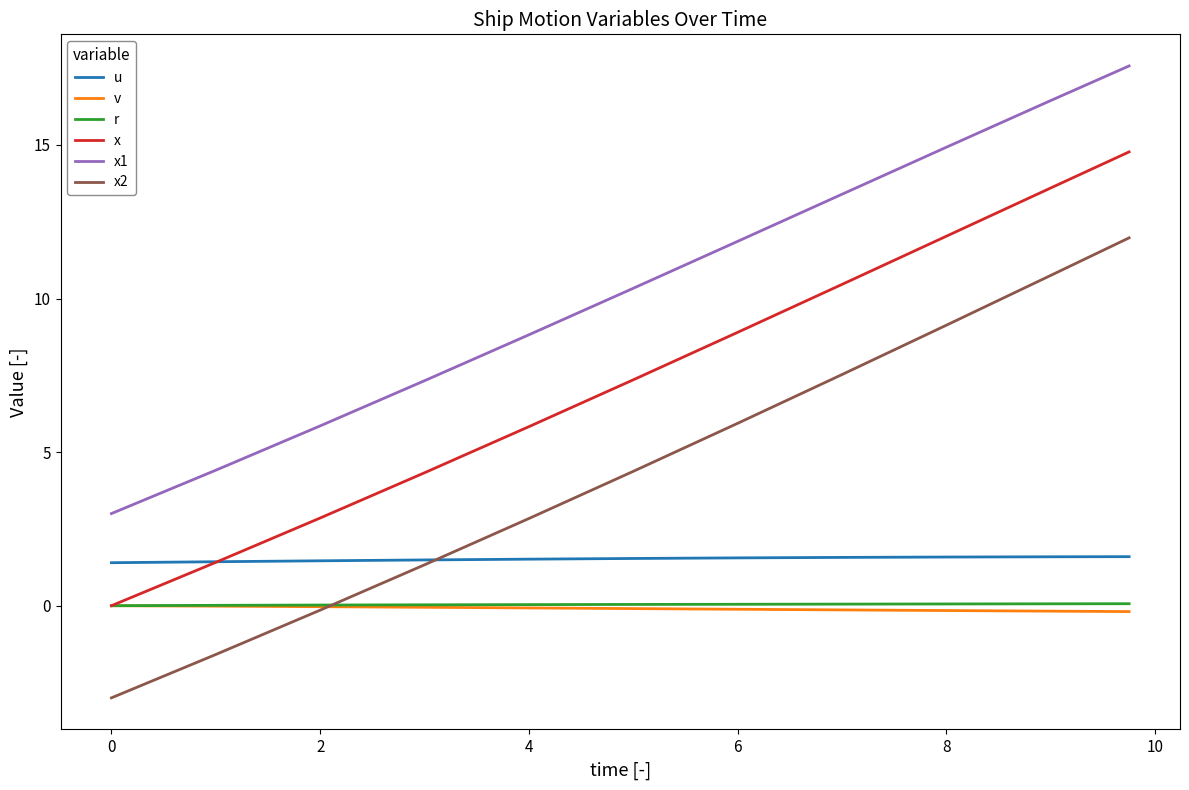

Which series has the largest total across all categories?

x1